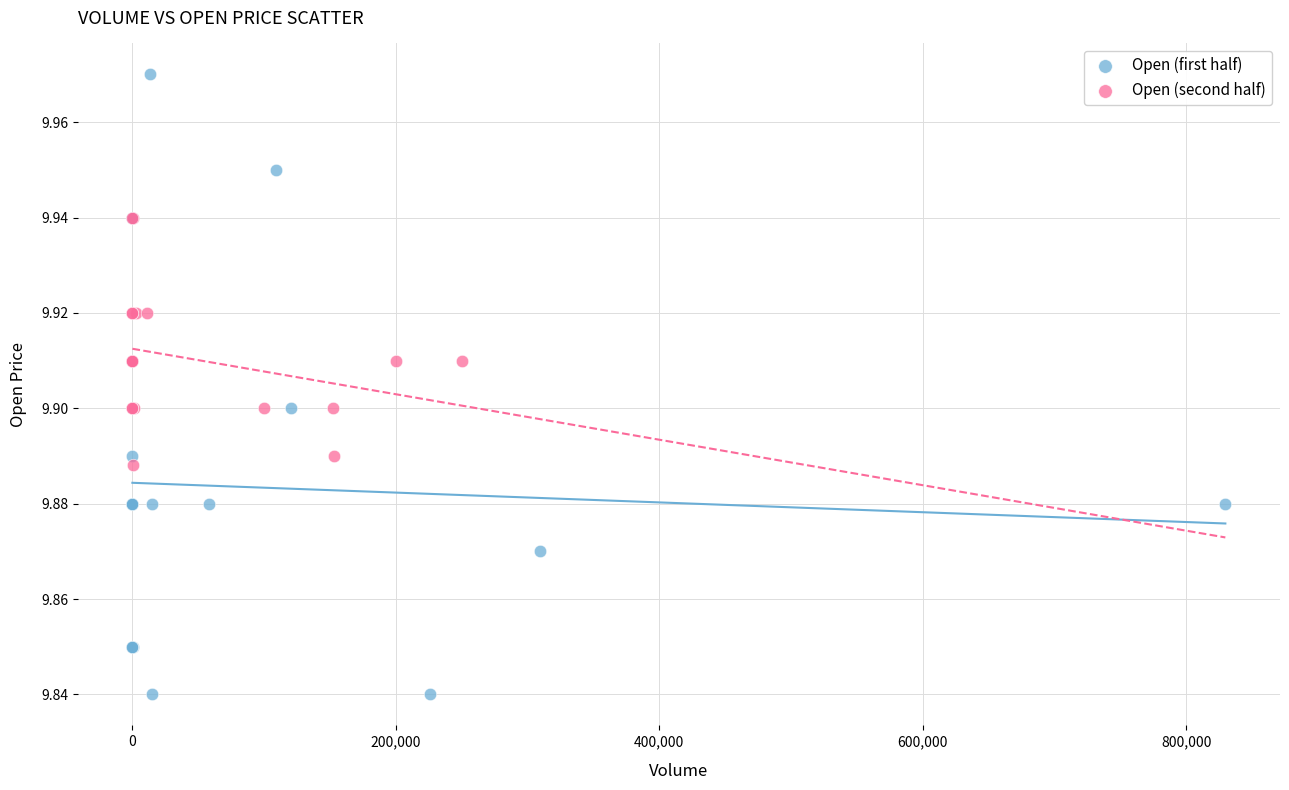

Which series has the widest spread of Y values?

Open (first half)